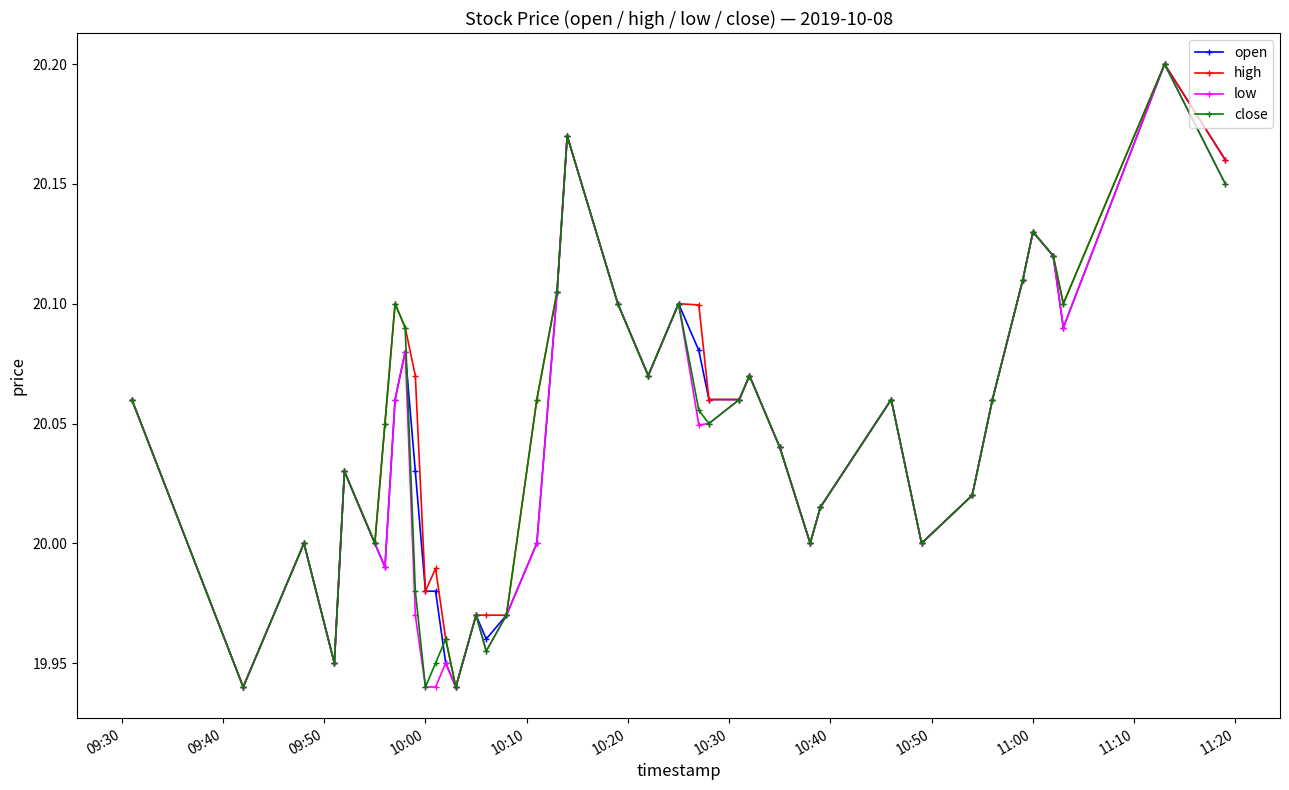

How many categories are shown in the chart?

40